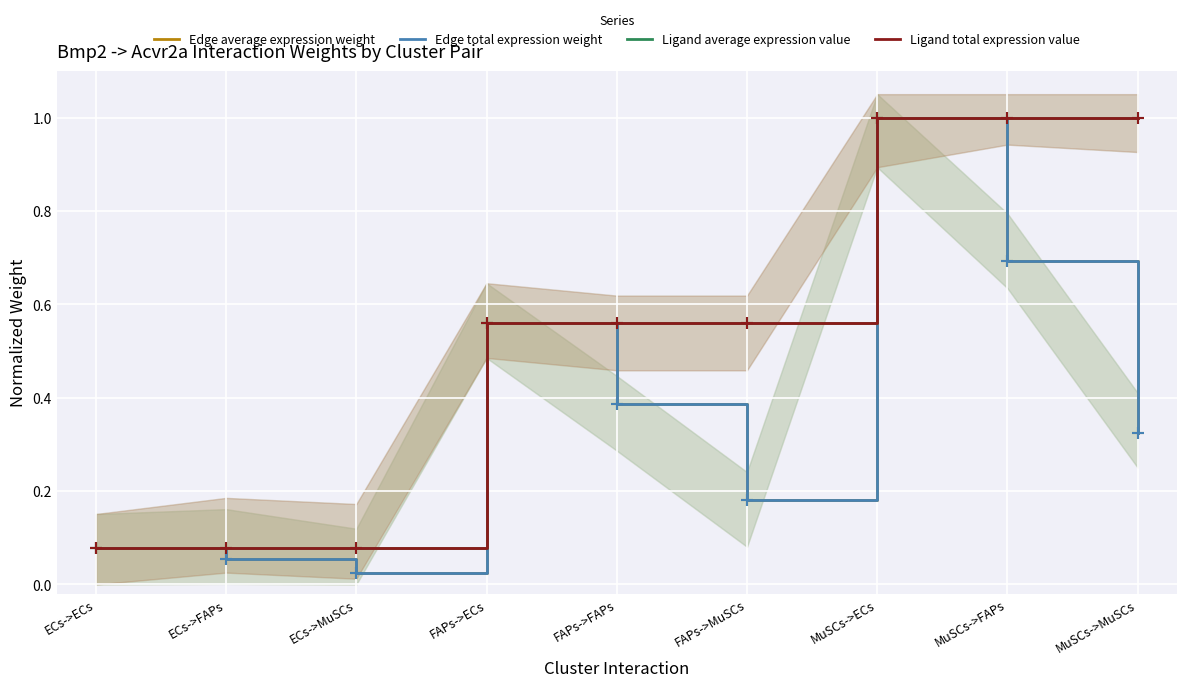

Read the Ligand total expression value value at FAPs->FAPs.

0.6